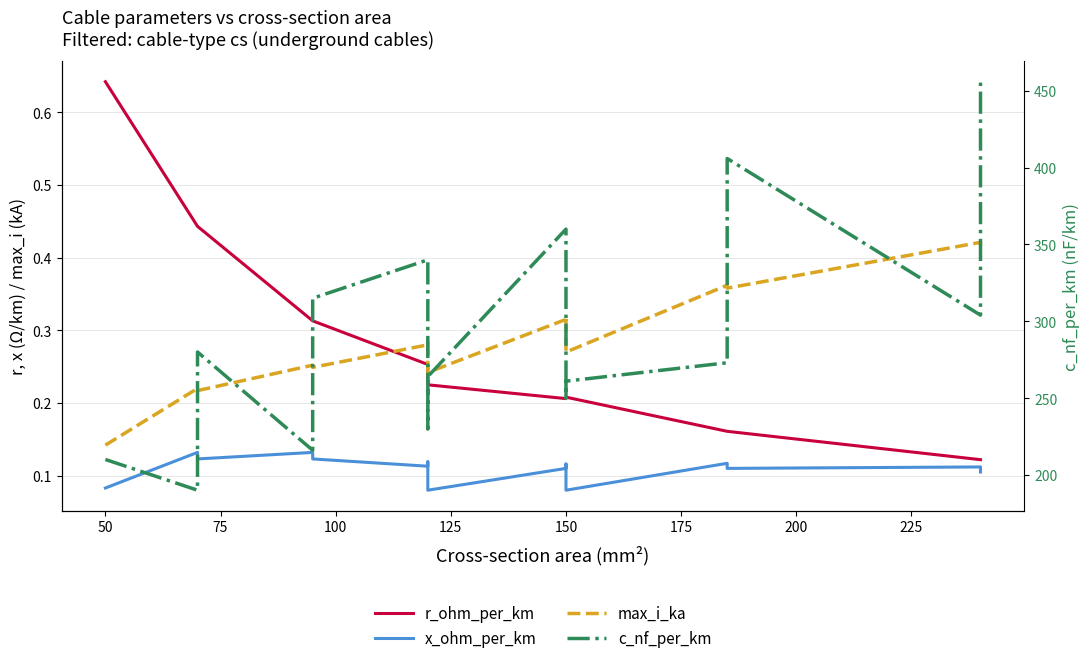

What is the average value of the max_i_ka series?

0.3